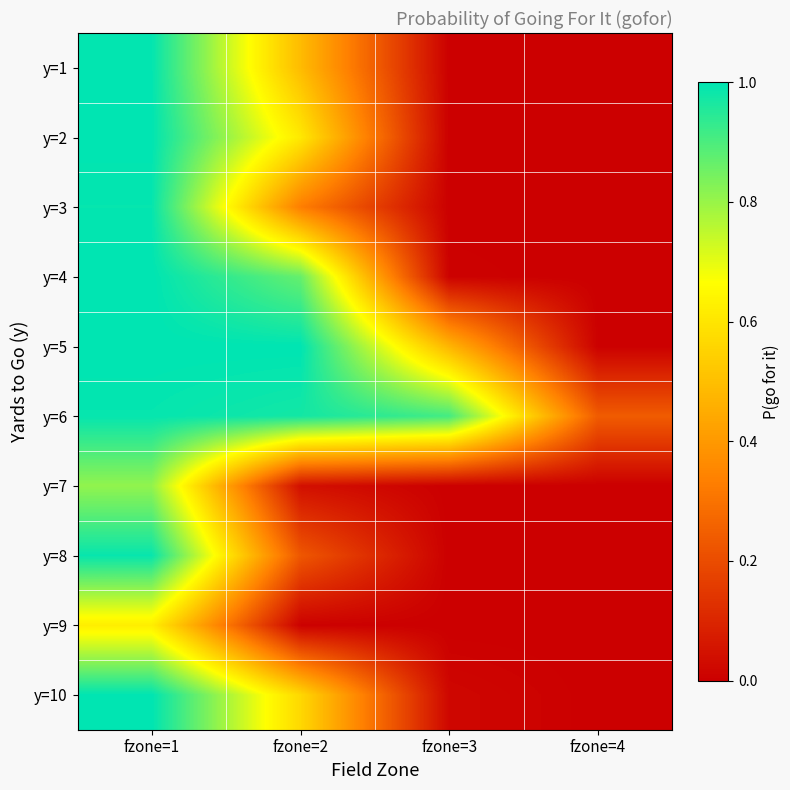

Reading left to right, extract all data points from this chart.

y=1: fzone=1=1.0	fzone=2=0.5	fzone=3=0.0	fzone=4=0.0
y=2: fzone=1=1.0	fzone=2=0.6	fzone=3=0.0	fzone=4=0.0
y=3: fzone=1=1.0	fzone=2=0.3	fzone=3=0.0	fzone=4=0.0
y=4: fzone=1=1.0	fzone=2=0.9	fzone=3=0.0	fzone=4=0.0
y=5: fzone=1=1.0	fzone=2=1.0	fzone=3=0.5	fzone=4=0.0
y=6: fzone=1=1.0	fzone=2=1.0	fzone=3=0.9	fzone=4=0.2
y=7: fzone=1=0.8	fzone=2=0.0	fzone=3=0.0	fzone=4=0.0
y=8: fzone=1=1.0	fzone=2=0.2	fzone=3=0.0	fzone=4=0.0
y=9: fzone=1=0.6	fzone=2=0.0	fzone=3=0.0	fzone=4=0.0
y=10: fzone=1=1.0	fzone=2=0.6	fzone=3=0.0	fzone=4=0.0